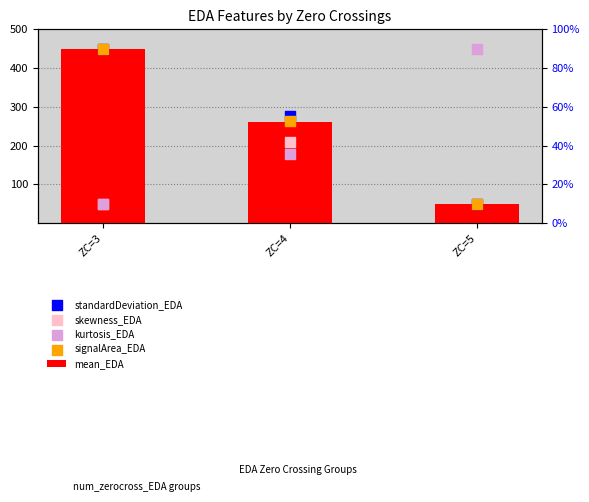

Which series contains the highest Y value?

mean_EDA